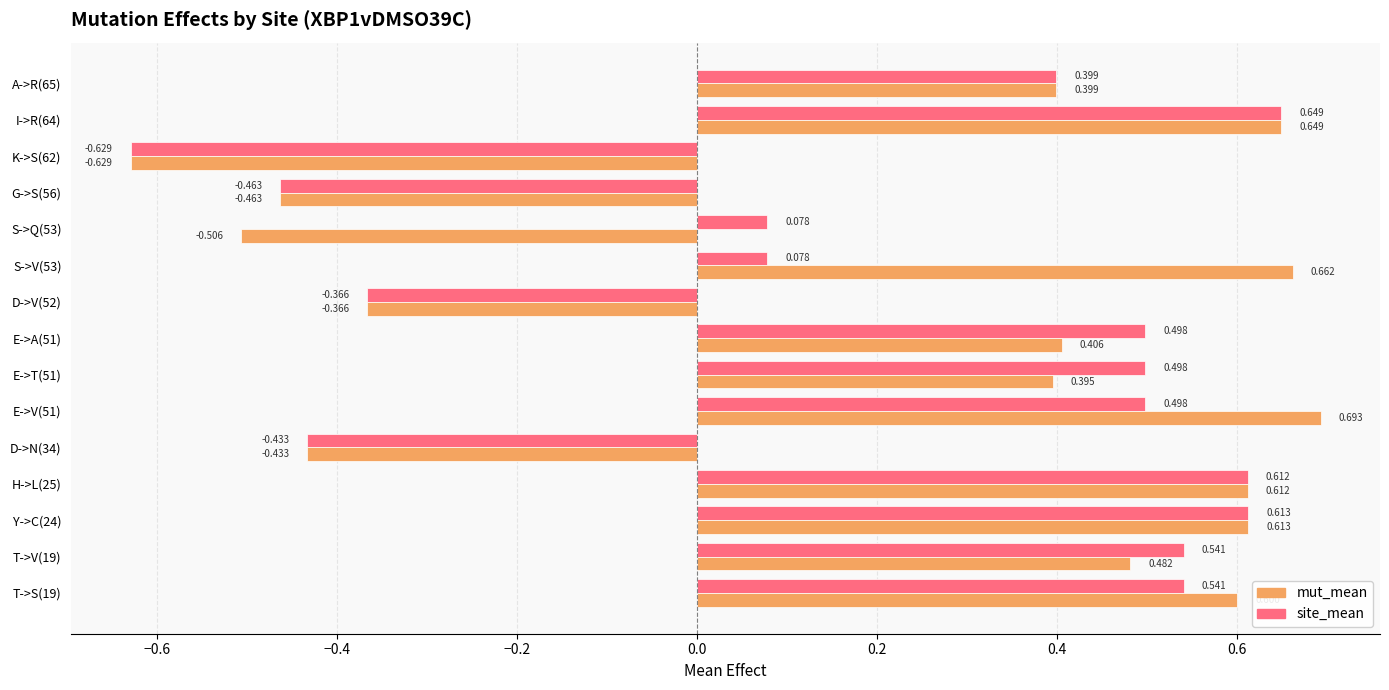

Rank the series by their maximum value, from lowest to highest.

site_mean, mut_mean